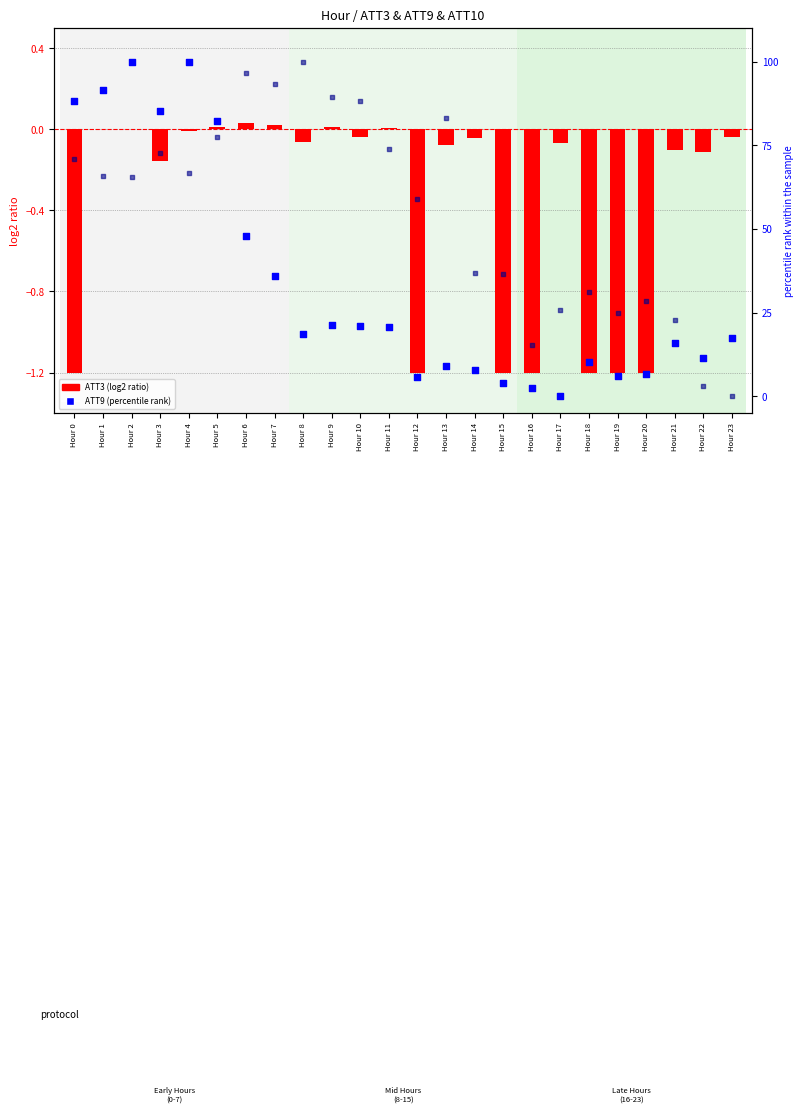

At how many categories does at least one series exceed 80?

12